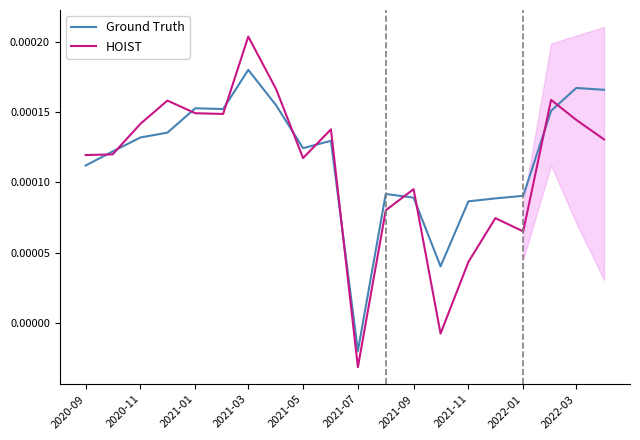

At which label is Ground Truth closest to 0?

2021-07